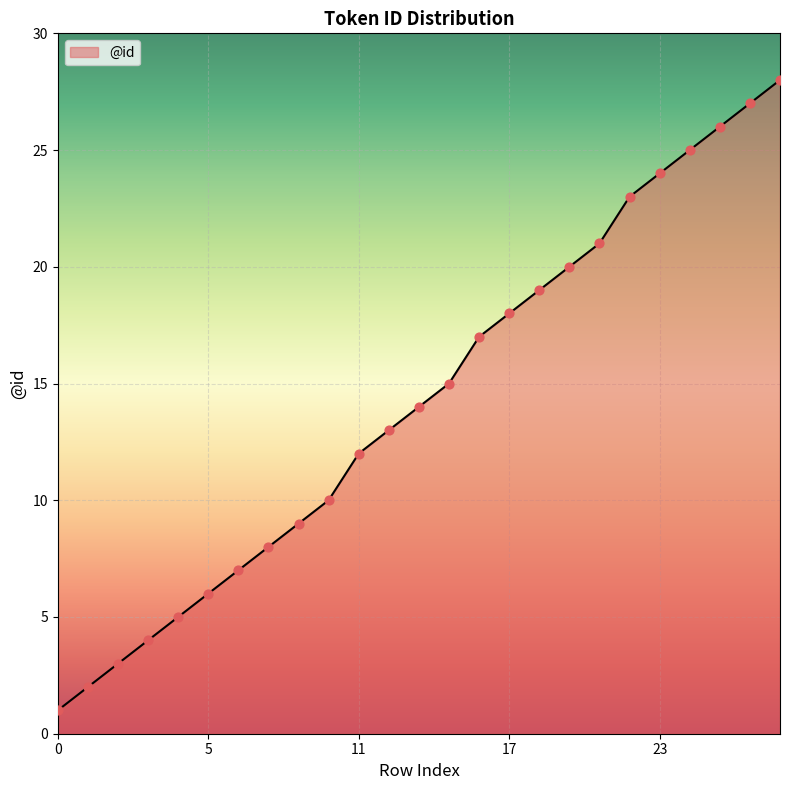

What is the difference between the maximum and minimum values?

27